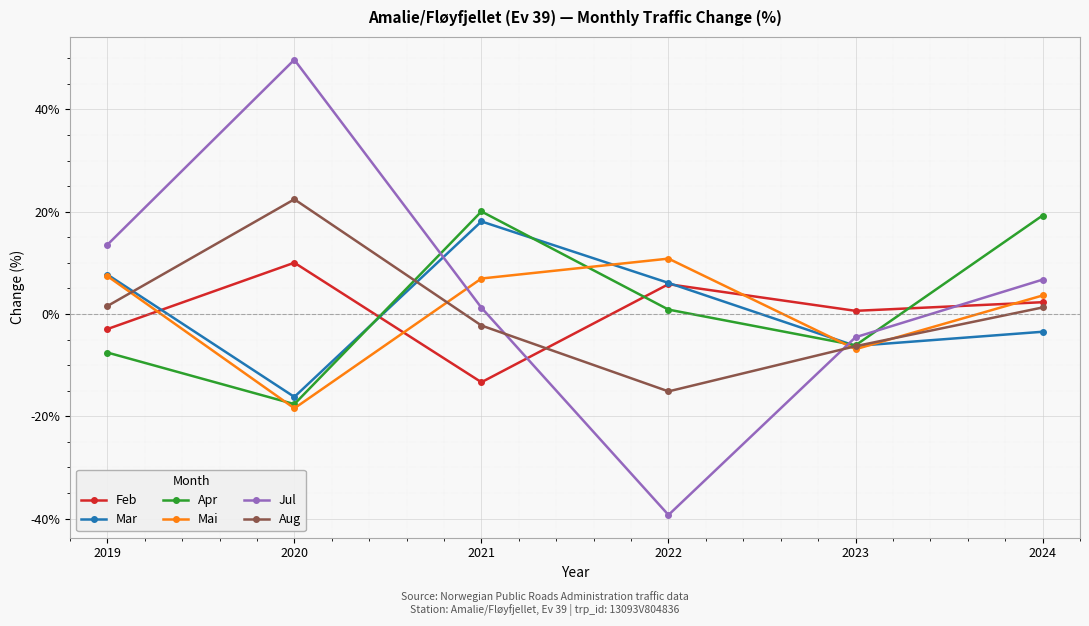

Which series changed the most between 2022 and 2024?

Jul